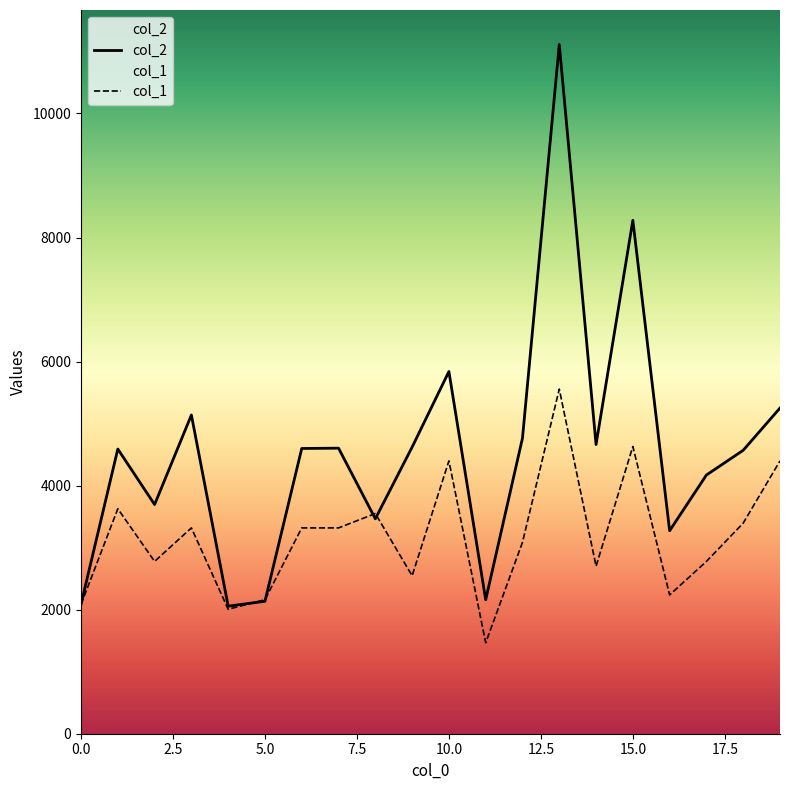

How many values in the col_2 series exceed 4599?

9